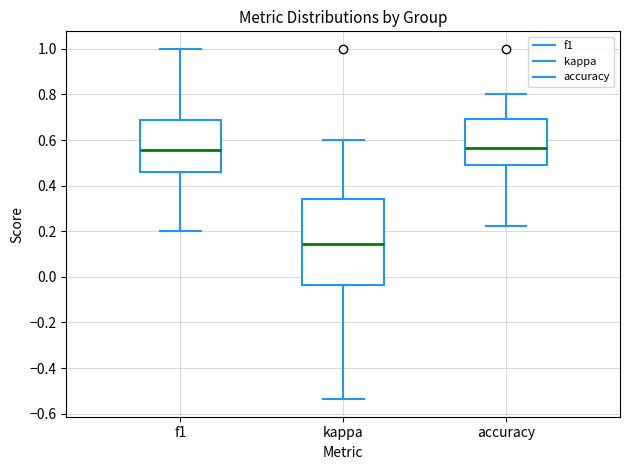

Reading left to right, transcribe this box plot: for each box, give where its median line is, the range the box spans, and where its two whiskers end, as read against the y-axis. The values are not printed on the chart, so give them approximately, as read against the axis.

f1: median 0.56, box 0.46 to 0.68, whiskers 0.20 to 1.00
kappa: median 0.14, box -0.04 to 0.34, whiskers -0.54 to 0.60
accuracy: median 0.56, box 0.50 to 0.70, whiskers 0.22 to 0.80